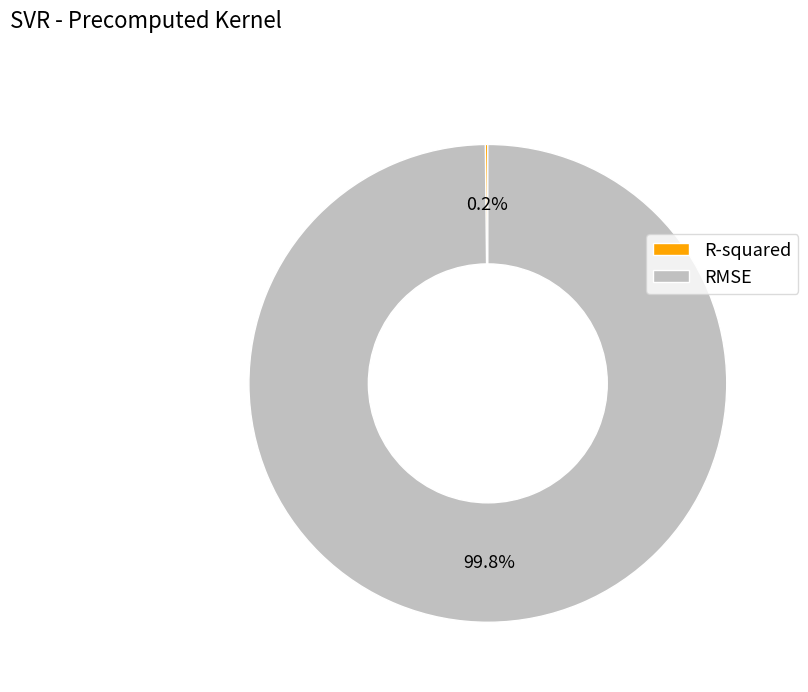

Does any single category account for the majority?

Yes